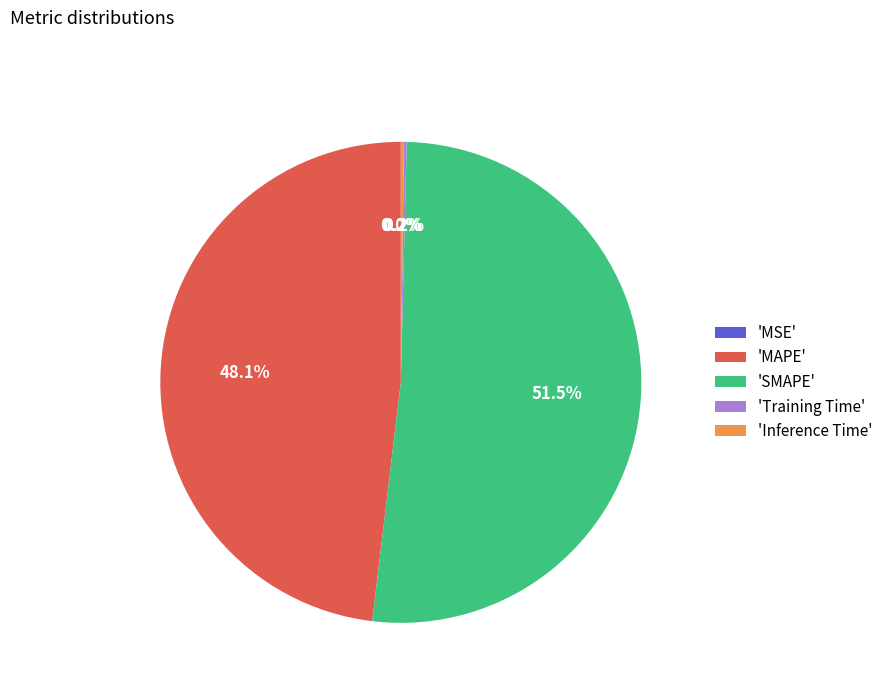

Does 'MAPE' represent more than half of the total?

No